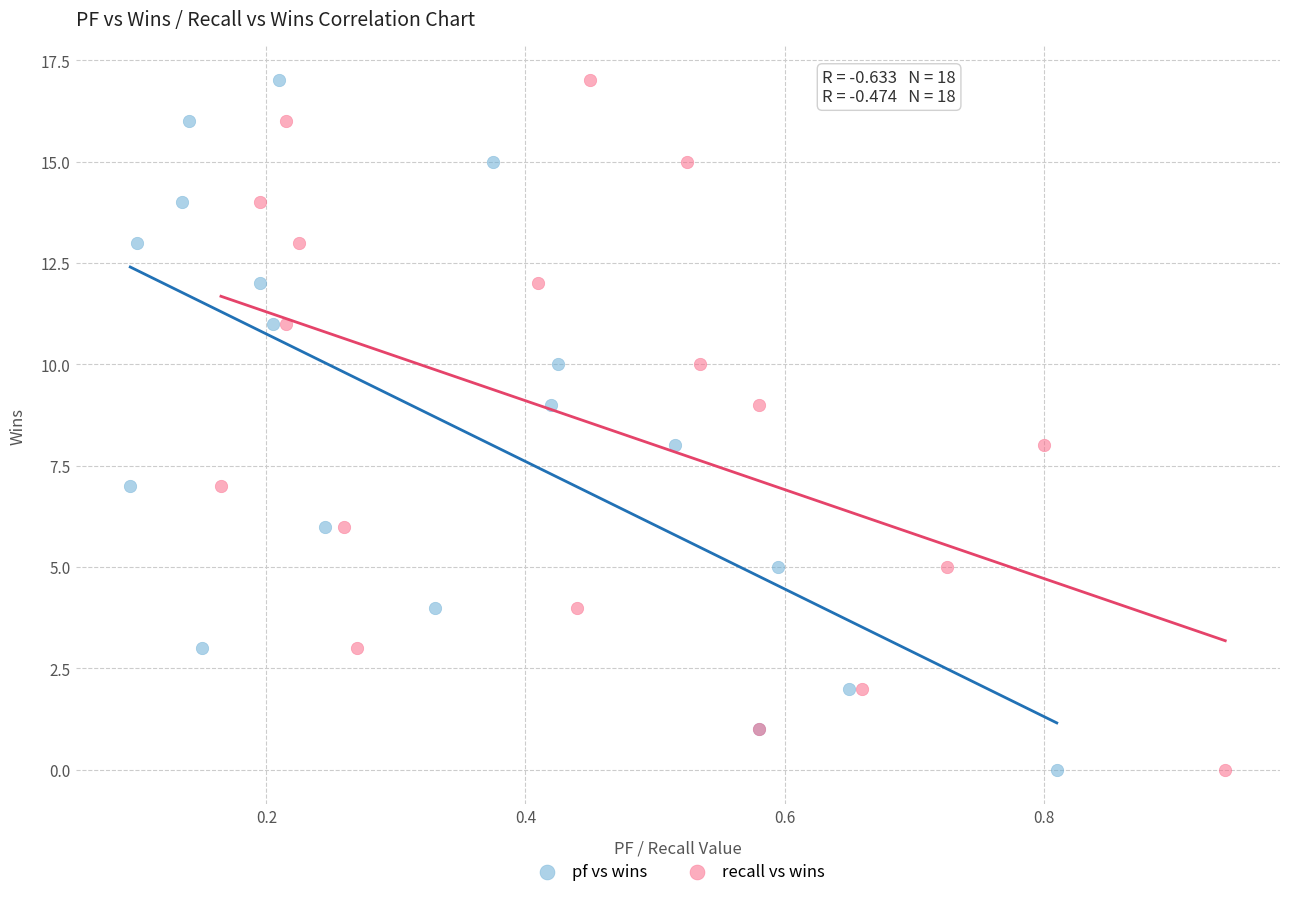

What are all the series names shown in the legend?

pf vs wins, recall vs wins